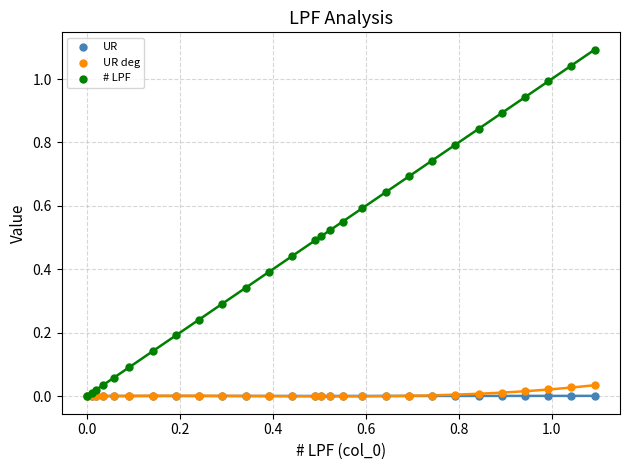

Which series reaches the maximum Y coordinate?

# LPF